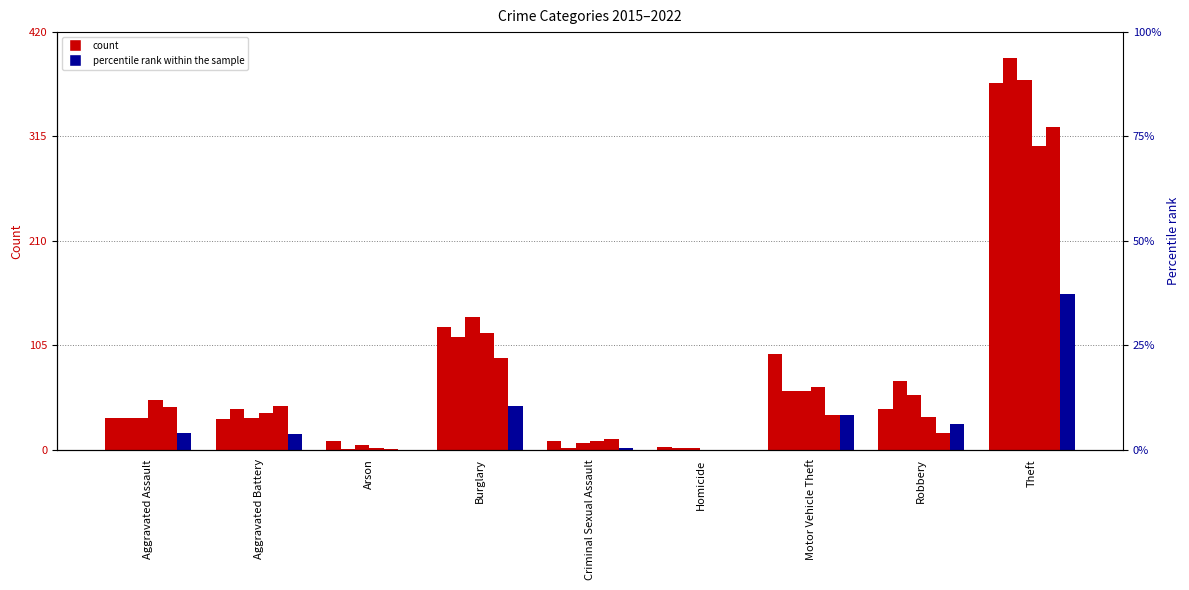

How many data points in 2022 are less than 17?

4